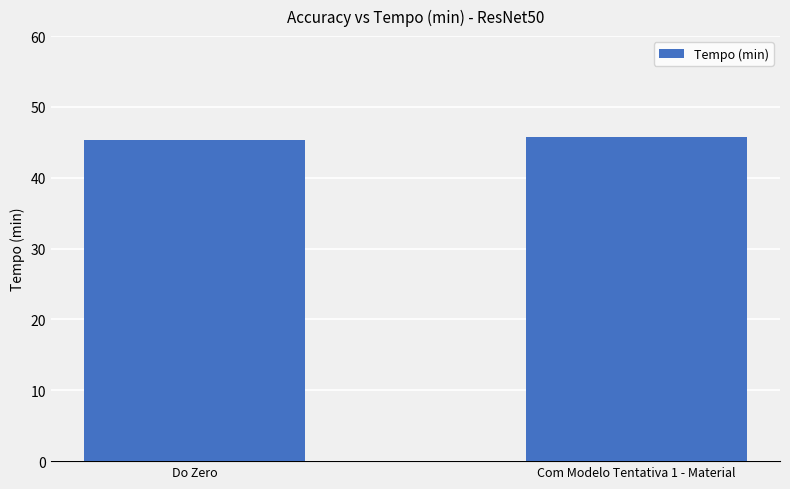

What is the sum of all values?

91.0